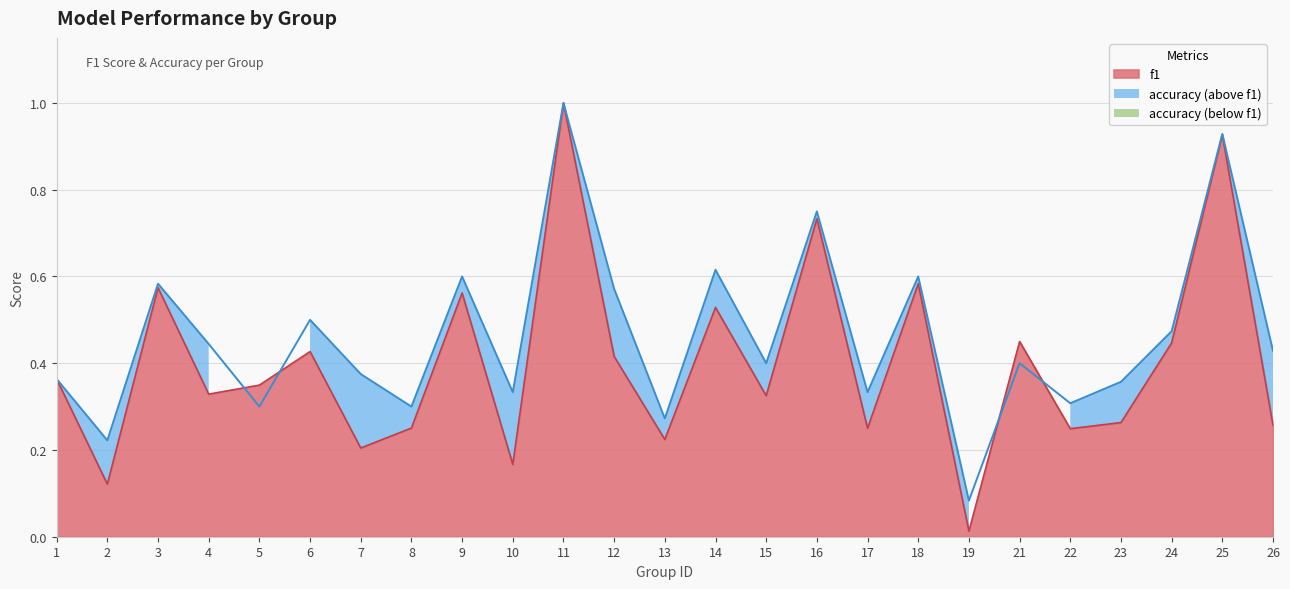

The f1 series shows 0.5 at 15. True or false?

False